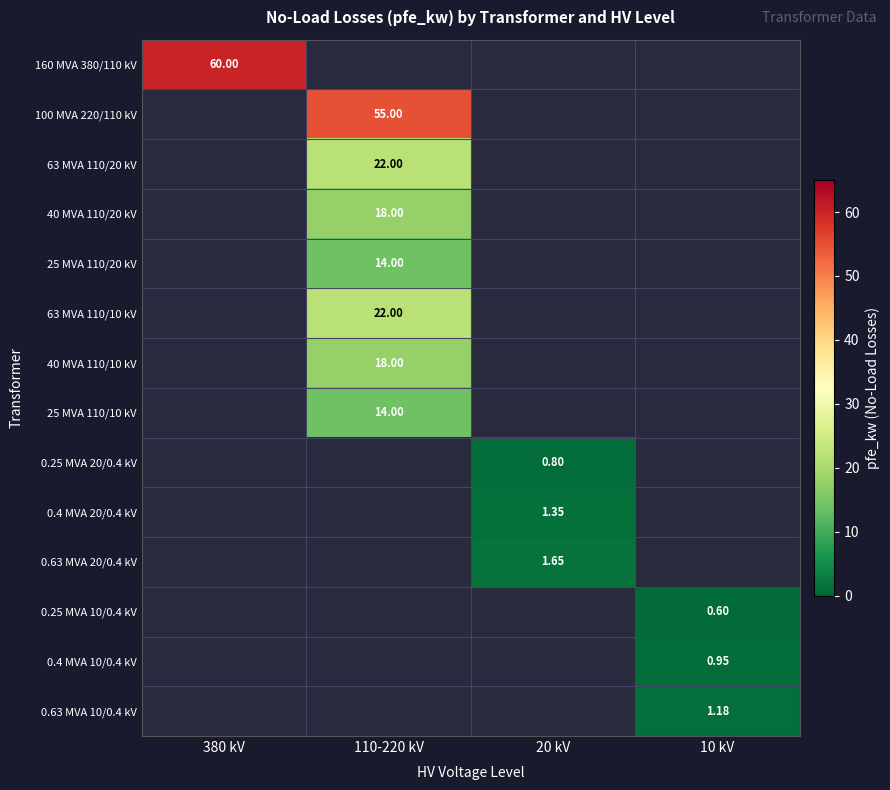

What is the maximum value shown in the chart?

60.0